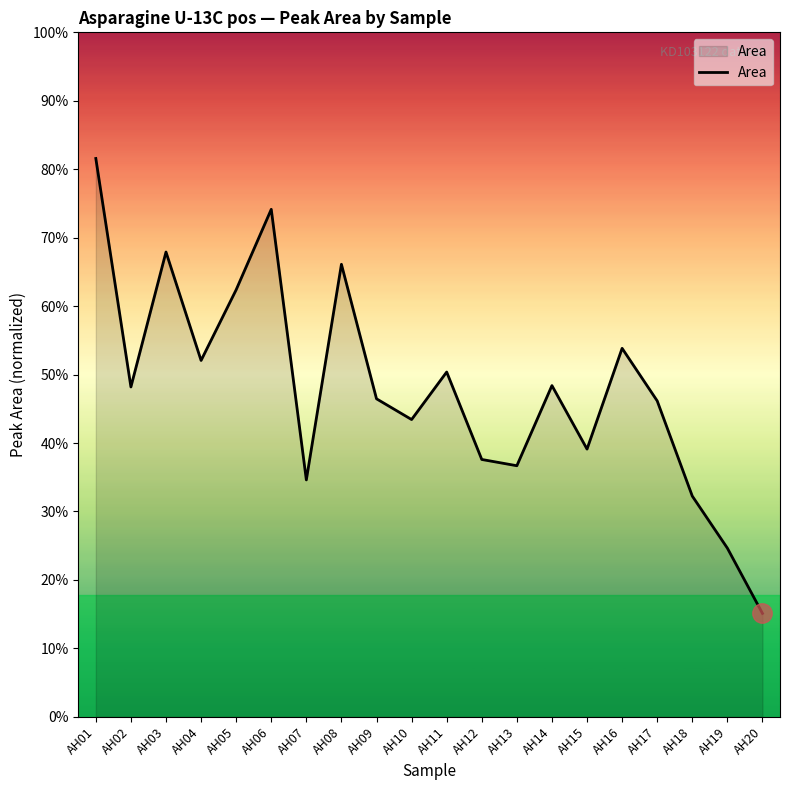

Does the chart display data point markers on the line(s)?

No